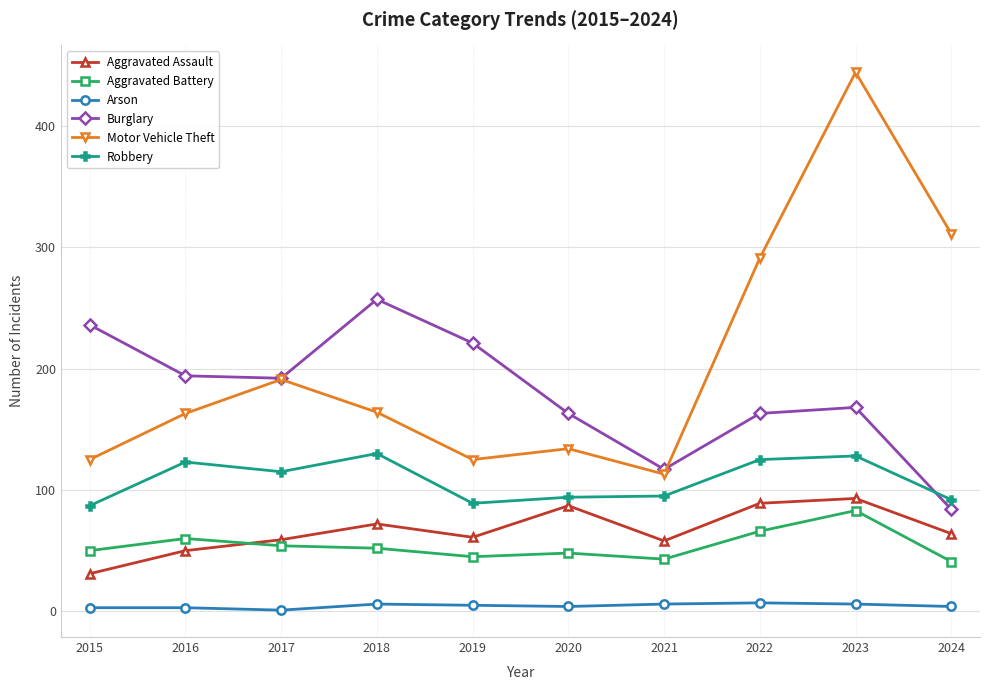

What is the difference between the Arson values at 2018 and 2019?

1